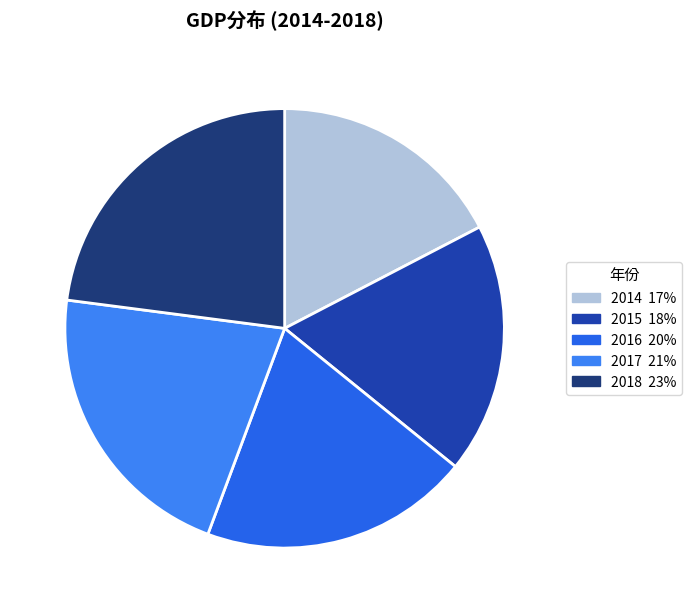

How many segments does this pie chart have?

5